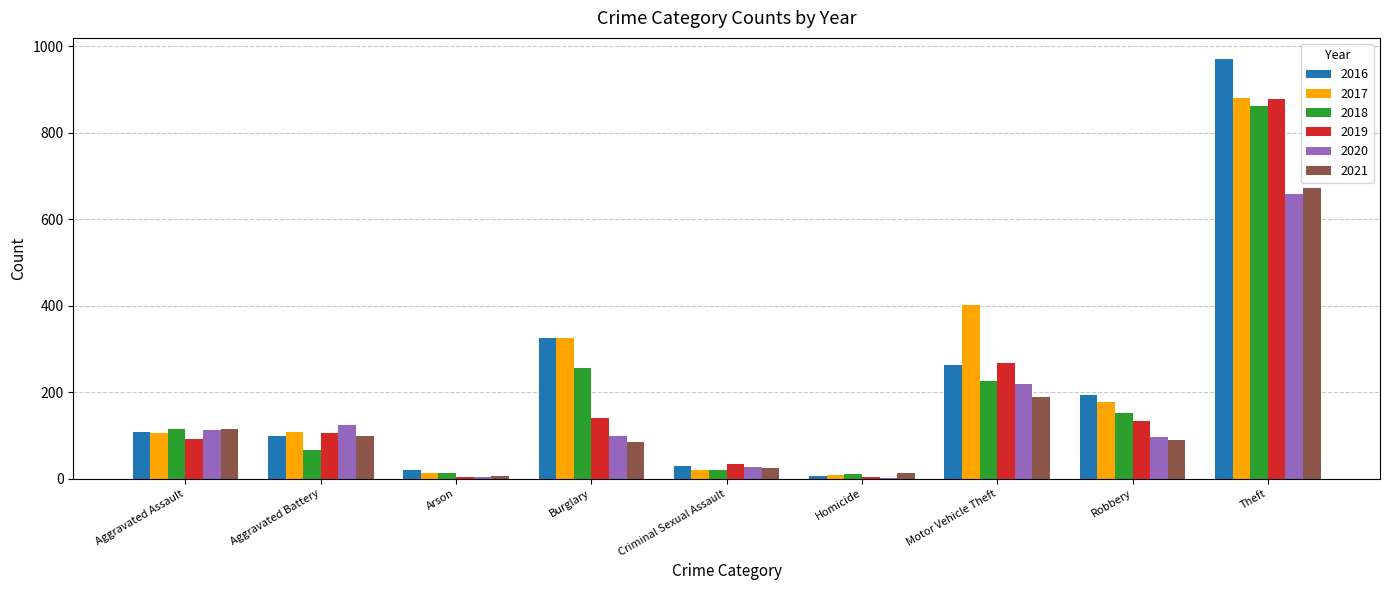

Is it true that 2019 equals 92 at Aggravated Assault?

True